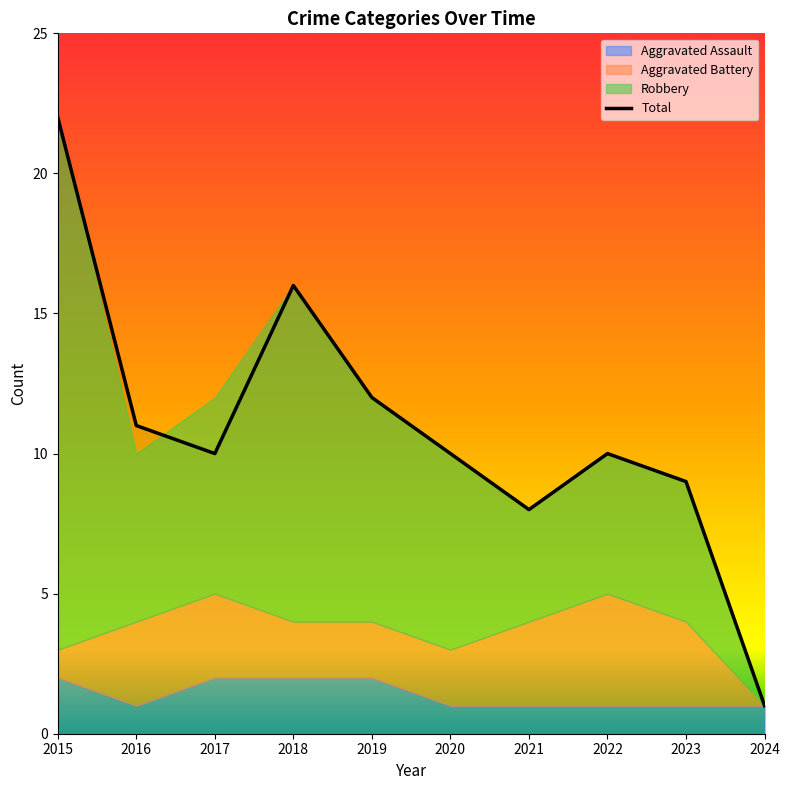

Which series has the widest spread of values?

Total